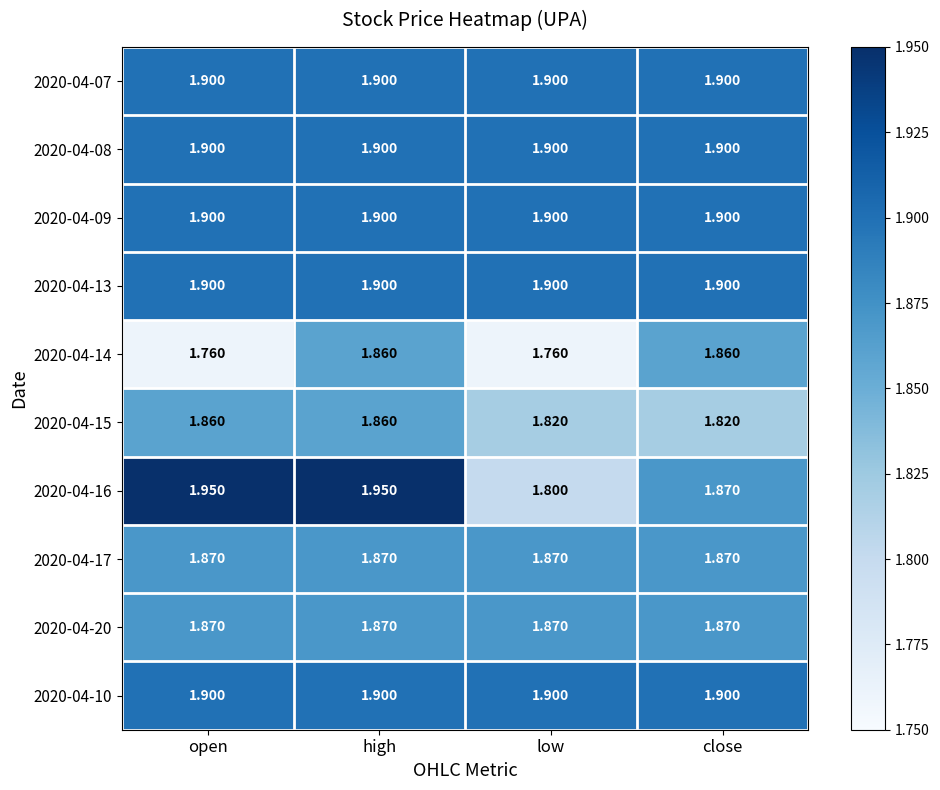

At which category is the sum across all series the highest?

high